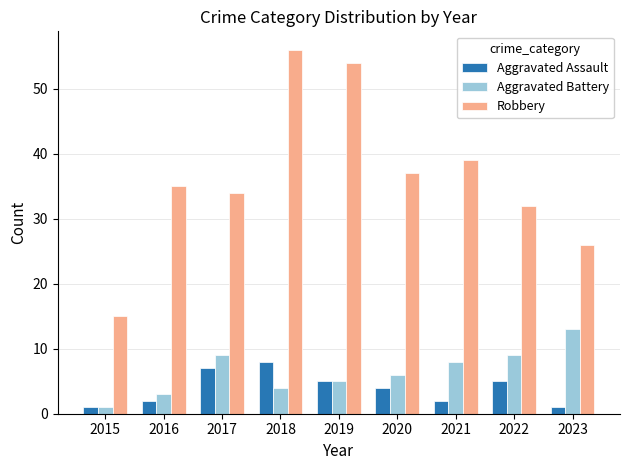

Reading left to right, transcribe all the data shown in this chart.

Aggravated Assault: 2015=1	2016=2	2017=7	2018=8	2019=5	2020=4	2021=2	2022=5	2023=1
Aggravated Battery: 2015=1	2016=3	2017=9	2018=4	2019=5	2020=6	2021=8	2022=9	2023=13
Robbery: 2015=15	2016=35	2017=34	2018=56	2019=54	2020=37	2021=39	2022=32	2023=26